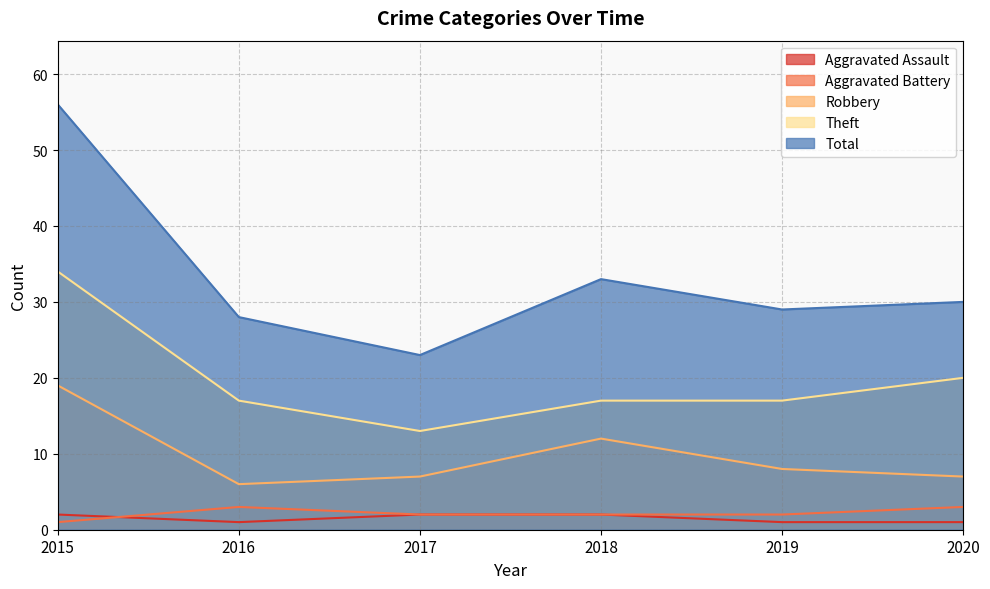

Does the chart have visible grid lines?

Yes